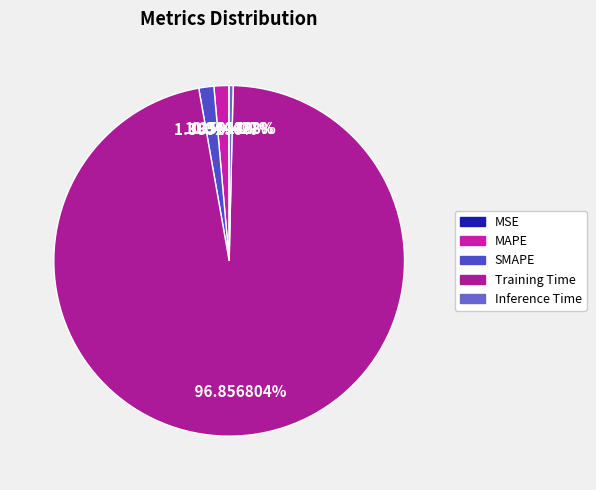

Count the number of slices in the pie.

5